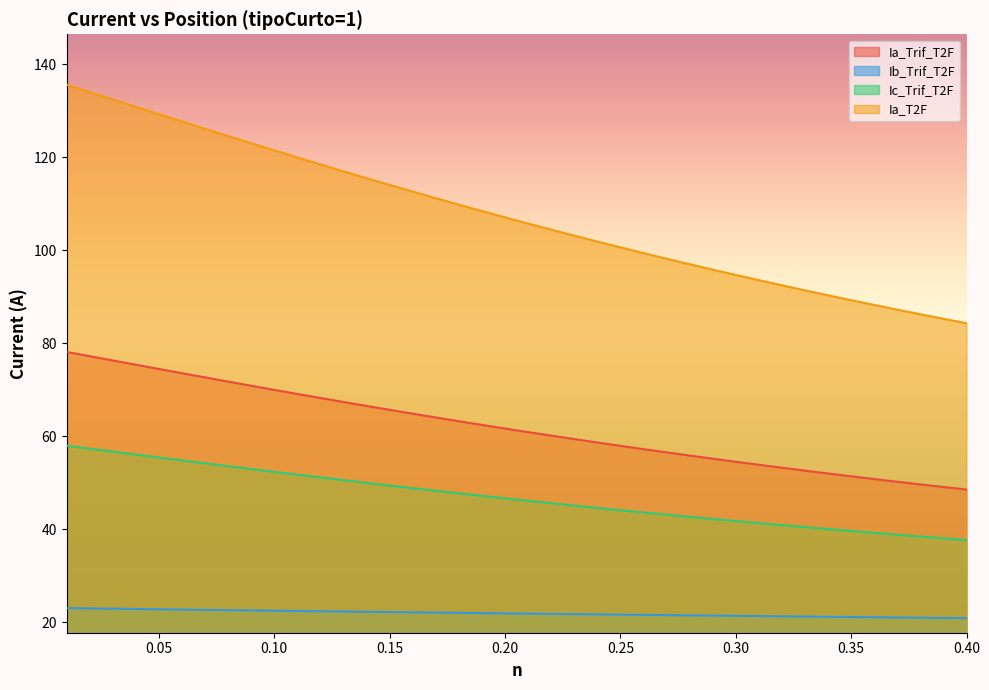

What is the approximate value of Ia_T2F at 0.31?

93.6